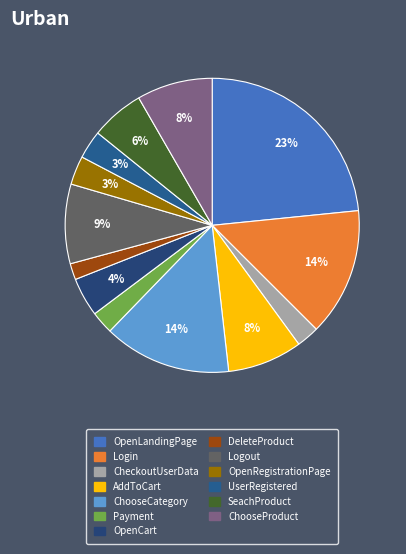

Combined, what portion of the pie is SeachProduct and ChooseProduct?

14.2%